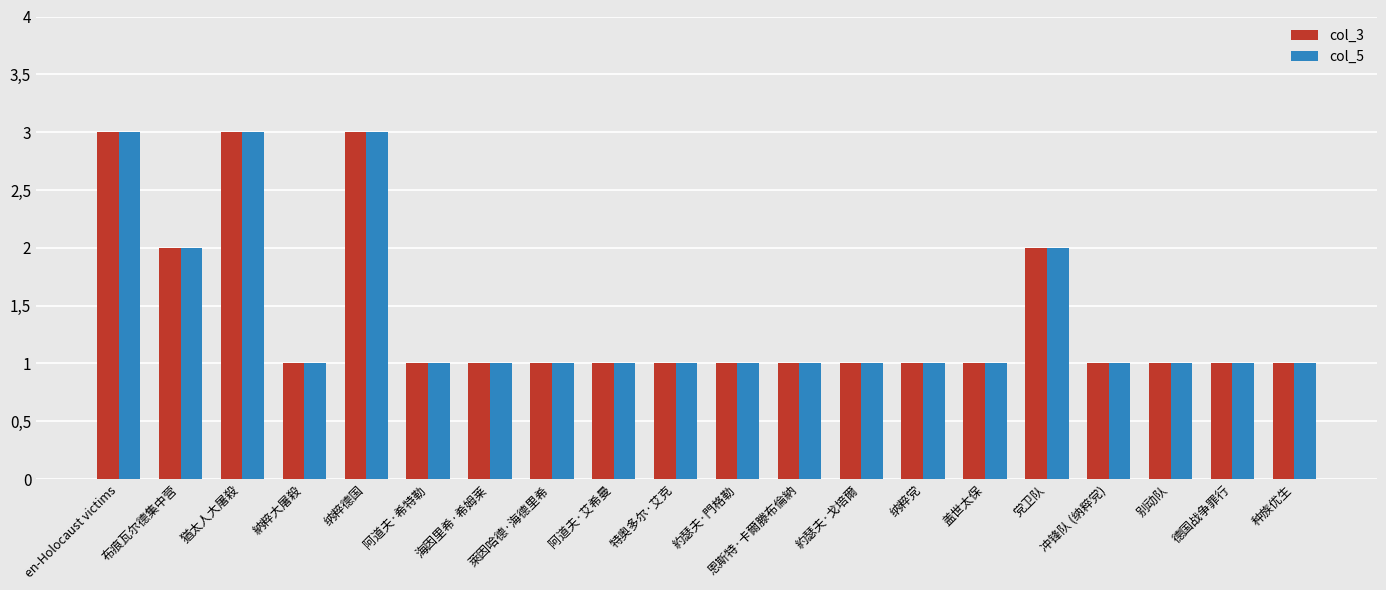

Which series changed the most between 党卫队 and 德国战争罪行?

col_3